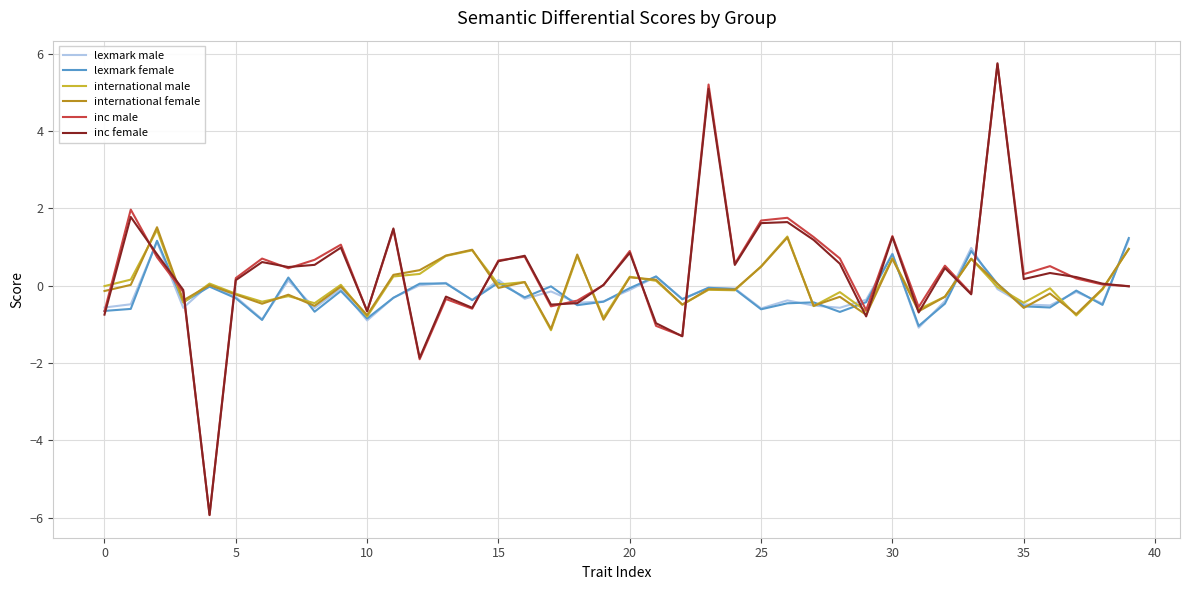

Which series has the widest spread of values?

inc female